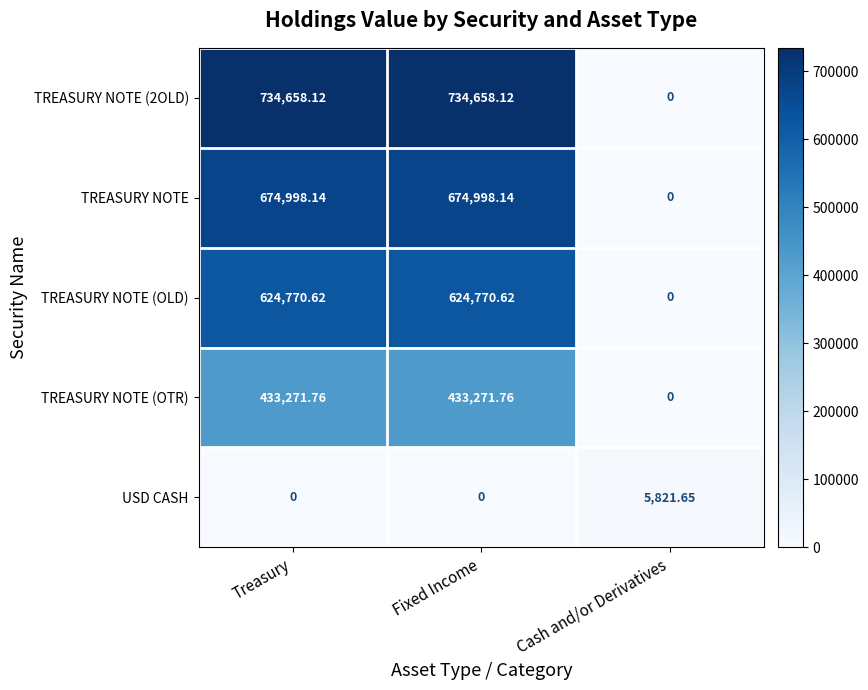

Is the value of TREASURY NOTE (2OLD) at Treasury greater than the value of TREASURY NOTE at Treasury?

Yes